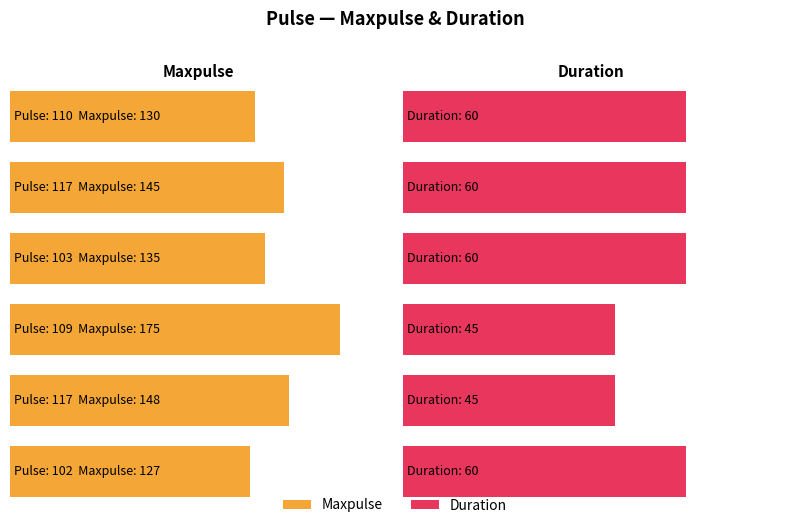

How many groups of bars are there?

6